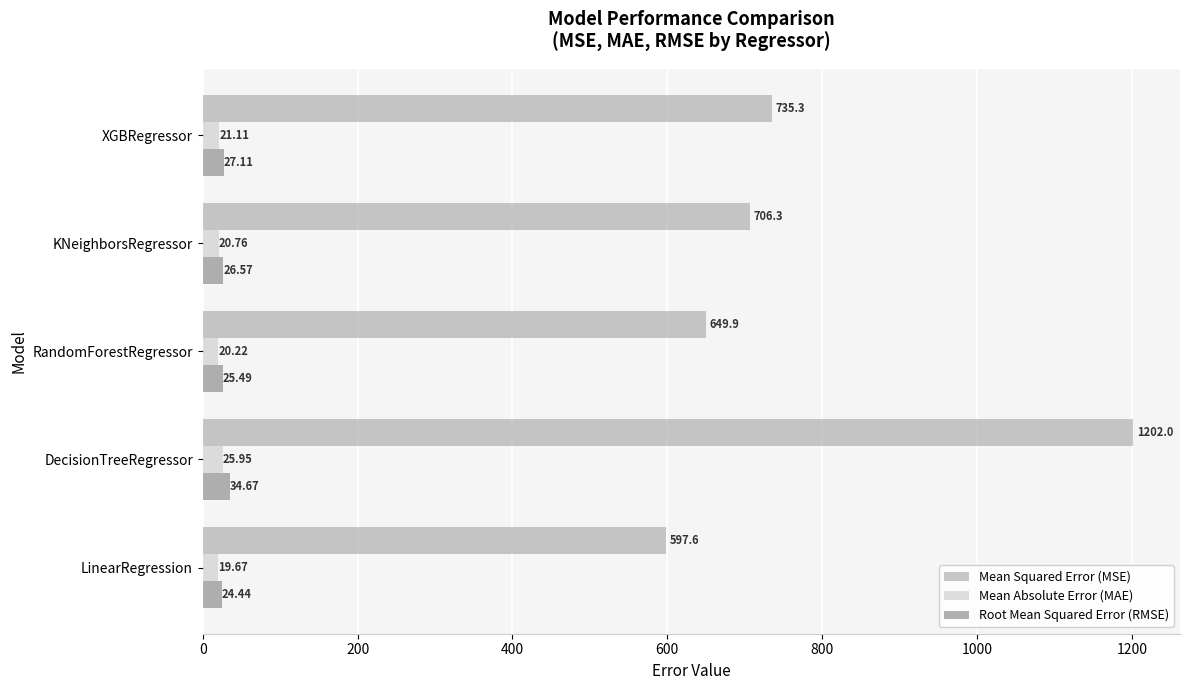

Rank the categories by Mean Squared Error (MSE) value from highest to lowest.

DecisionTreeRegressor, XGBRegressor, KNeighborsRegressor, RandomForestRegressor, LinearRegression